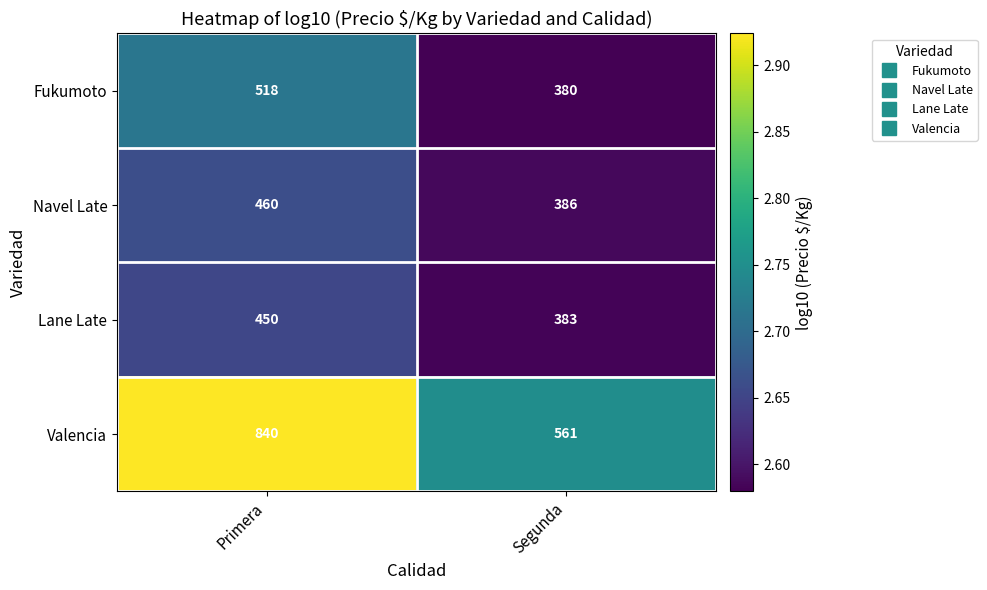

At which category does the chart reach its minimum across all series?

Segunda